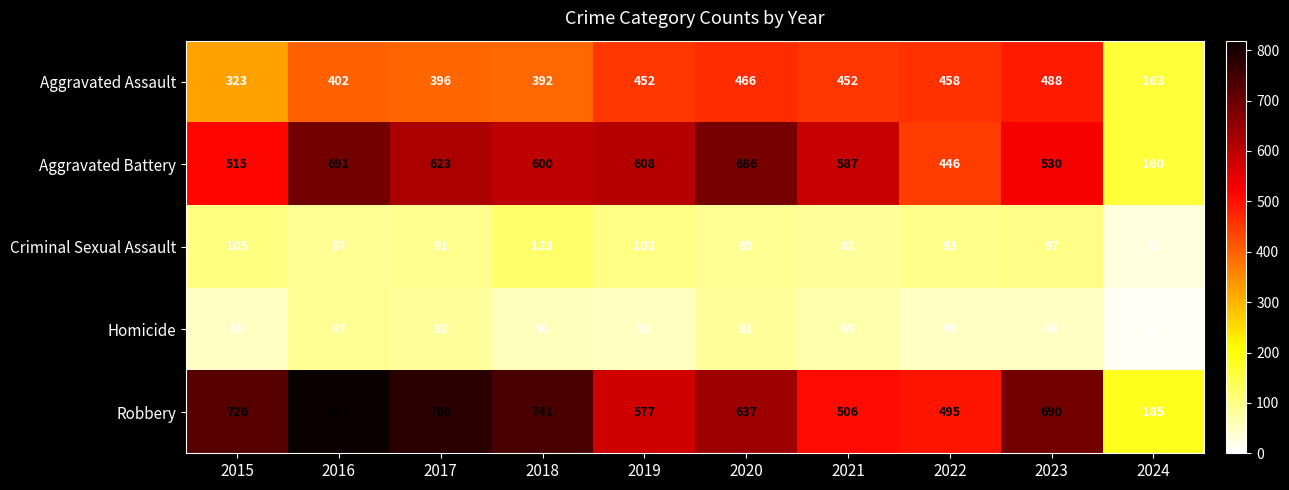

Which series has the widest spread of values?

Robbery